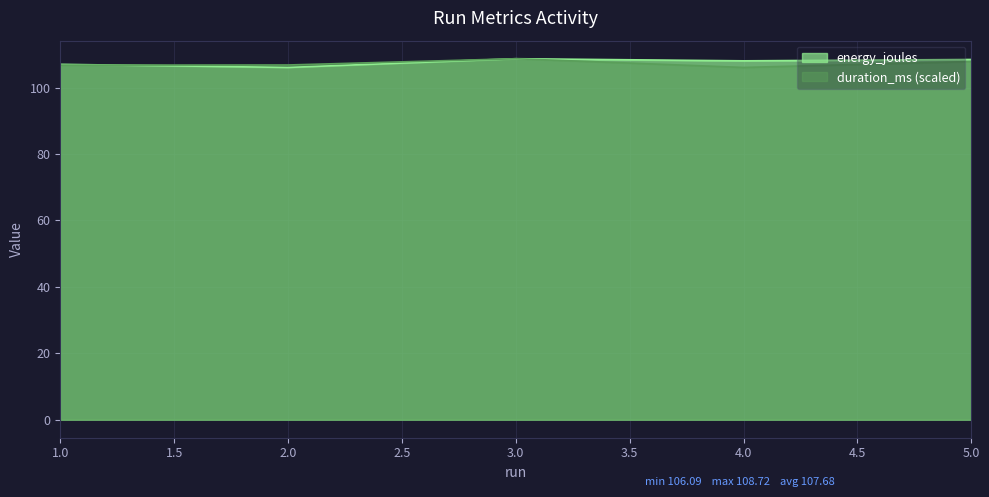

How many lines are shown in the chart?

2